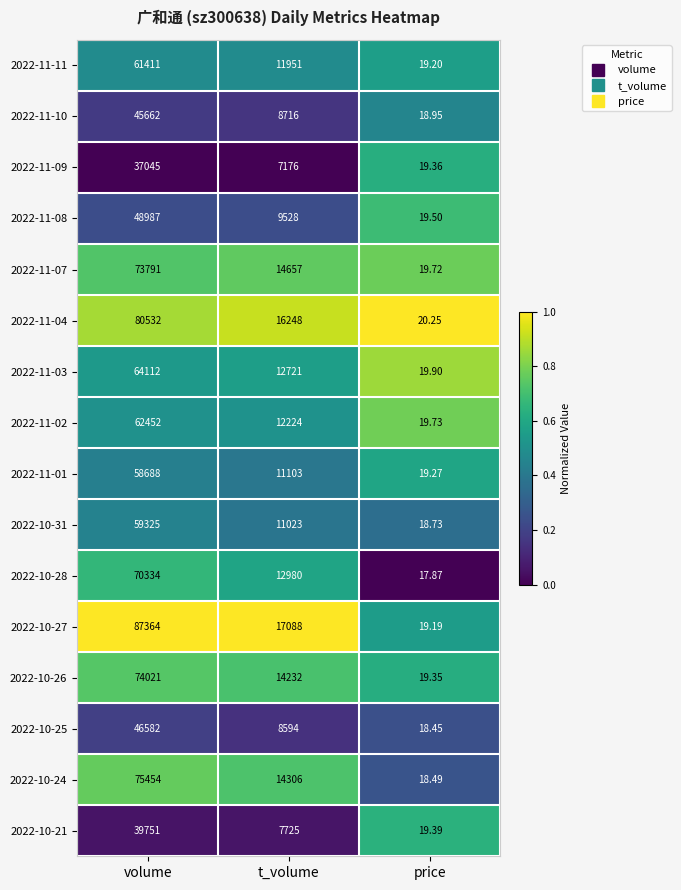

List the series in order of their peak value, highest first.

2022-10-27, 2022-11-04, 2022-10-24, 2022-10-26, 2022-11-07, 2022-10-28, 2022-11-03, 2022-11-02, 2022-11-11, 2022-10-31, 2022-11-01, 2022-11-08, 2022-10-25, 2022-11-10, 2022-10-21, 2022-11-09